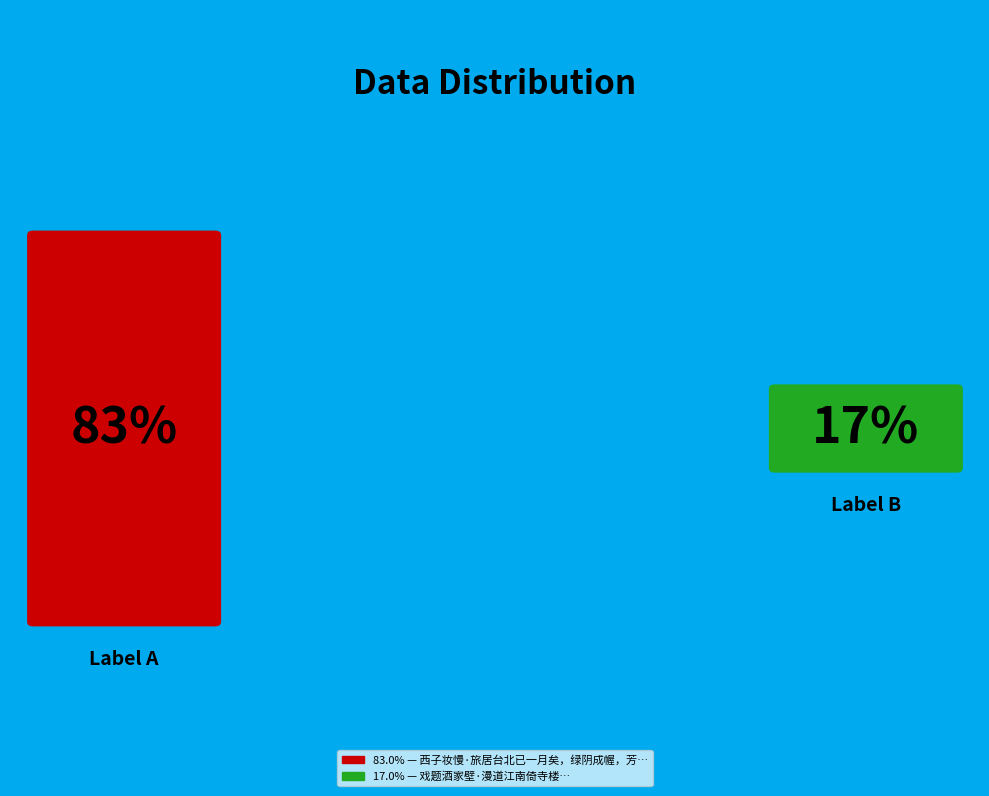

The 西子妆慢·旅居台北已一月矣，绿阴成幄，芳事渐阑，将归江南。倚梦窗自度腔记别 slice represents 75% of the pie. True or false?

False